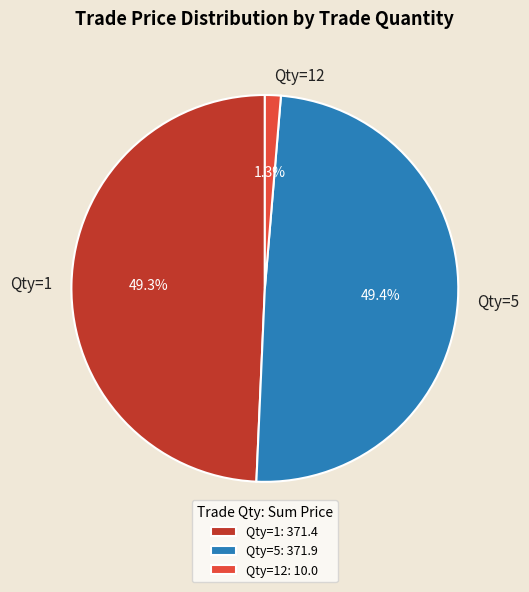

What percentage do Qty=12 and Qty=1 together represent?

50.6%